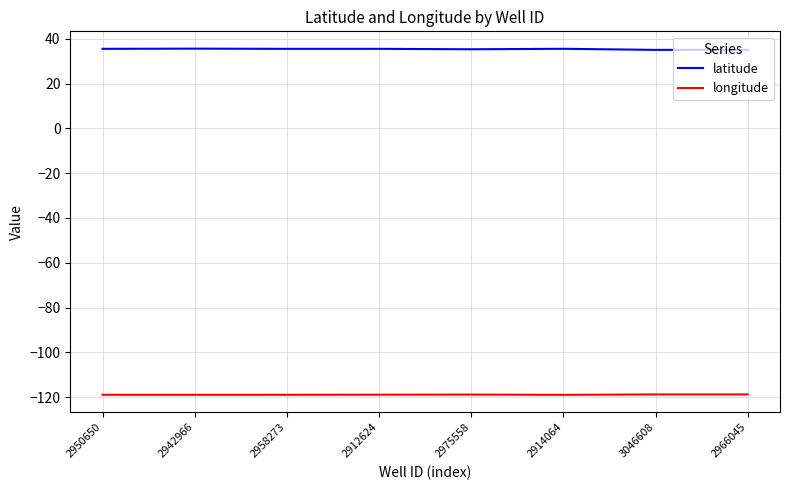

What is the difference between the maximum and second lowest values in the longitude series?

0.2